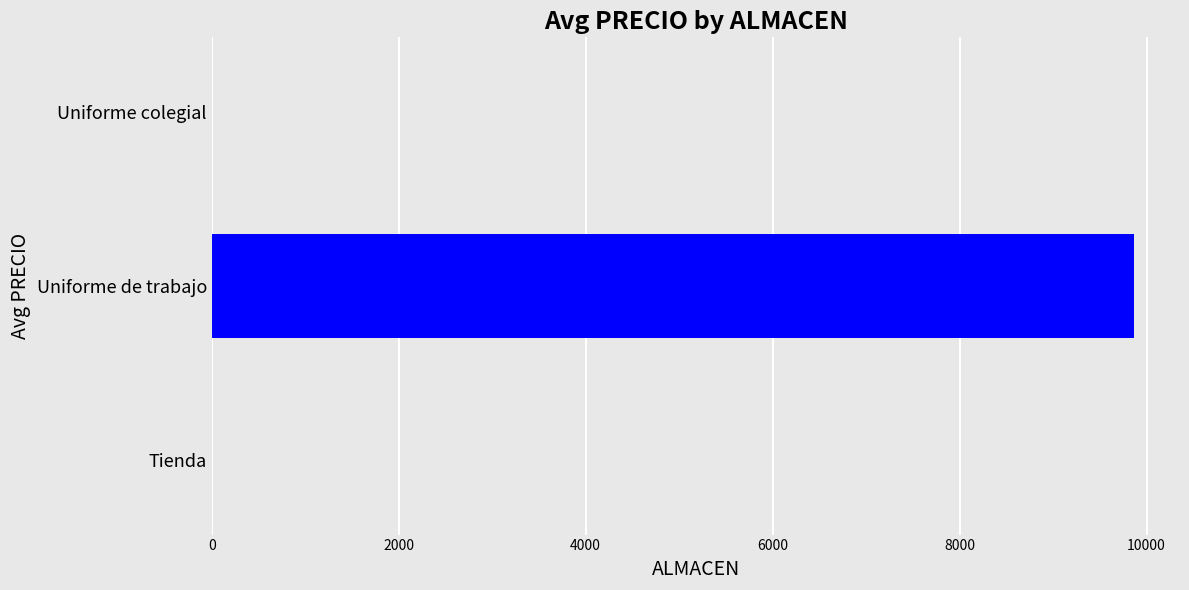

What is the sum of the values at Uniforme de trabajo and Tienda?

9865